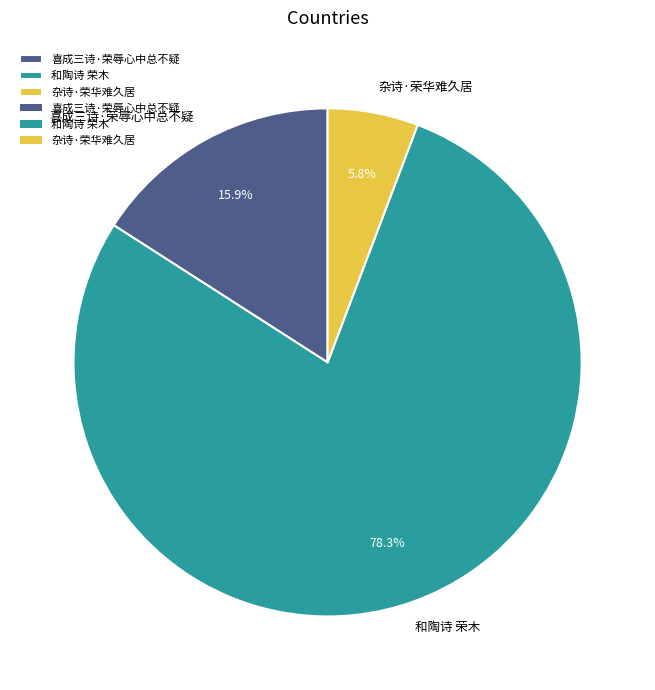

How many slices are in this pie chart?

3